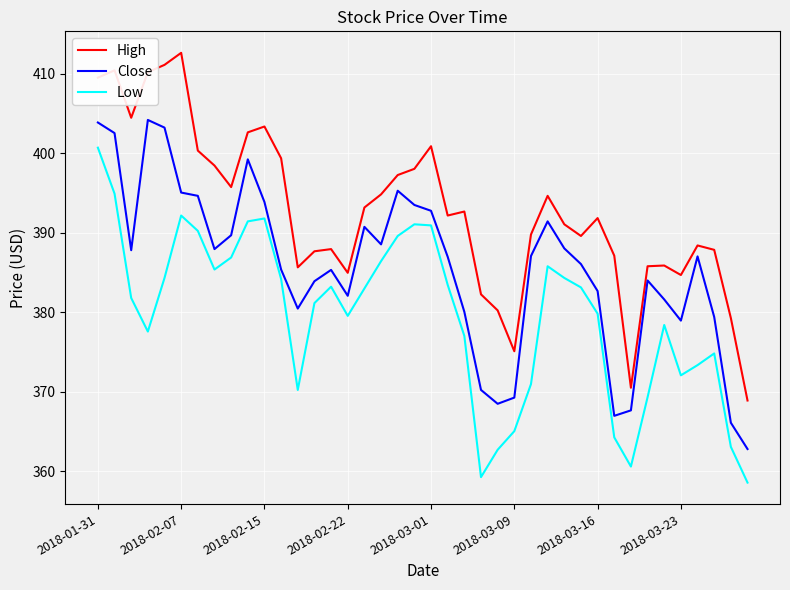

What is the maximum value shown in the chart?

412.6